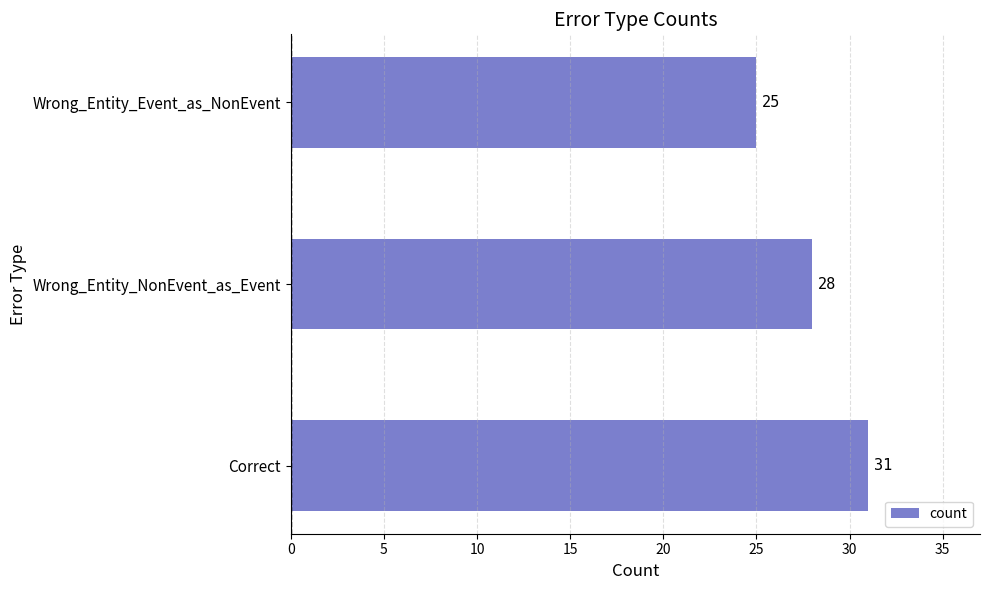

At which label is the value closest to 28?

Wrong_Entity_NonEvent_as_Event